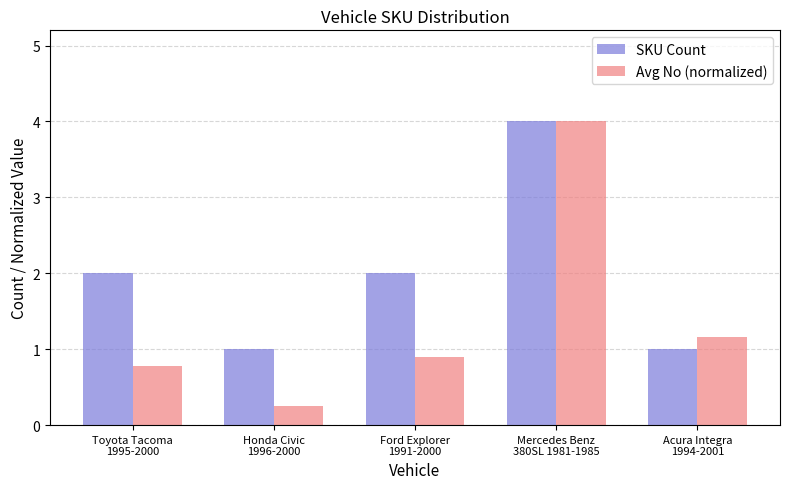

What is the spread (max minus min) of values at Toyota Tacoma
1995-2000?

1.2